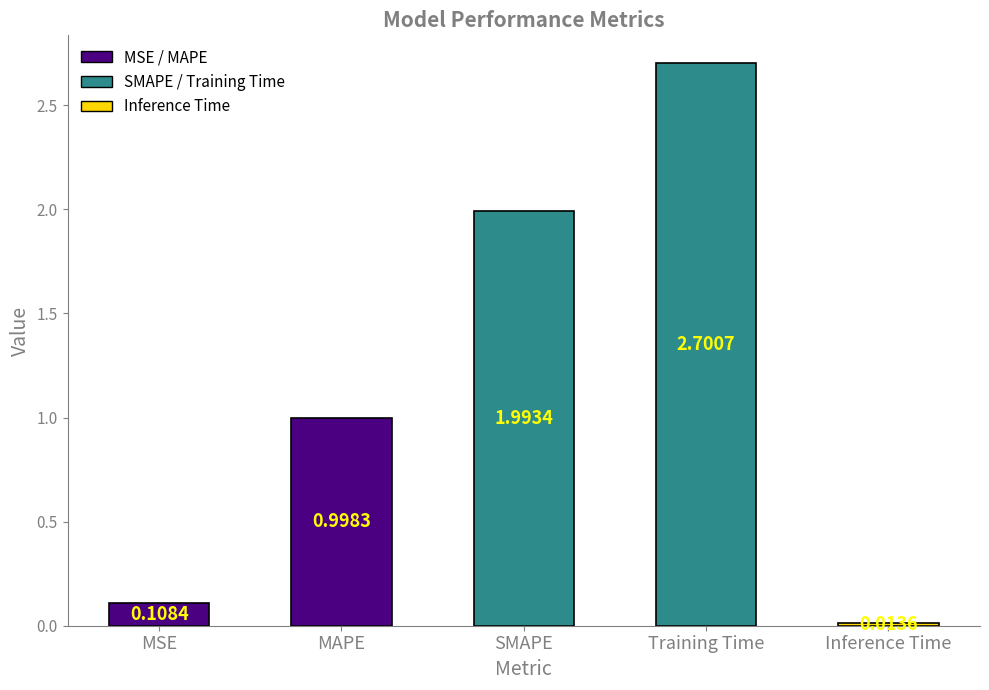

True or false: the data shows 3.4 at SMAPE.

False